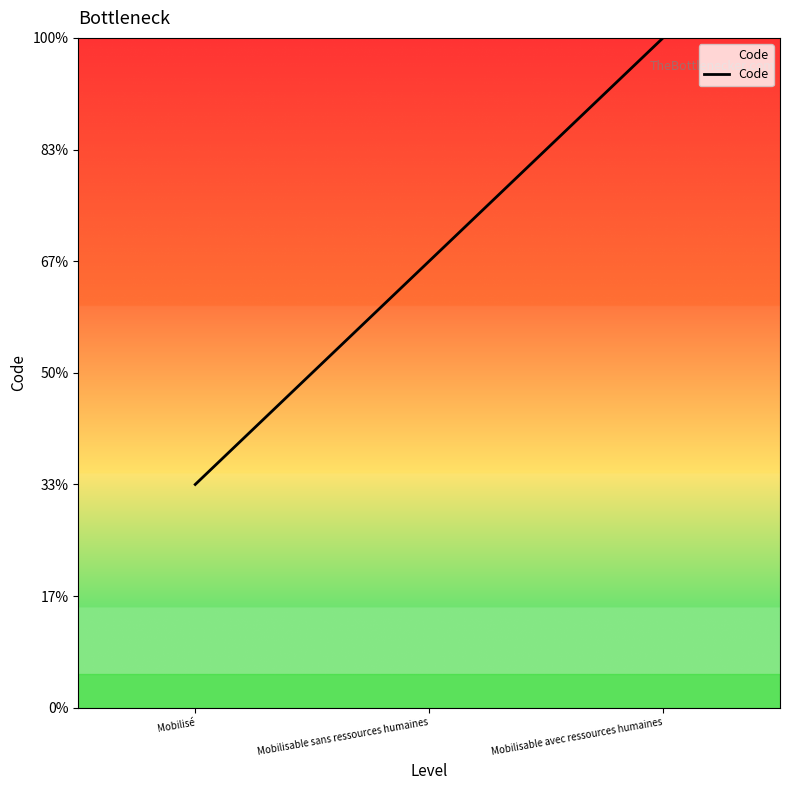

Does the chart display data point markers on the line(s)?

No